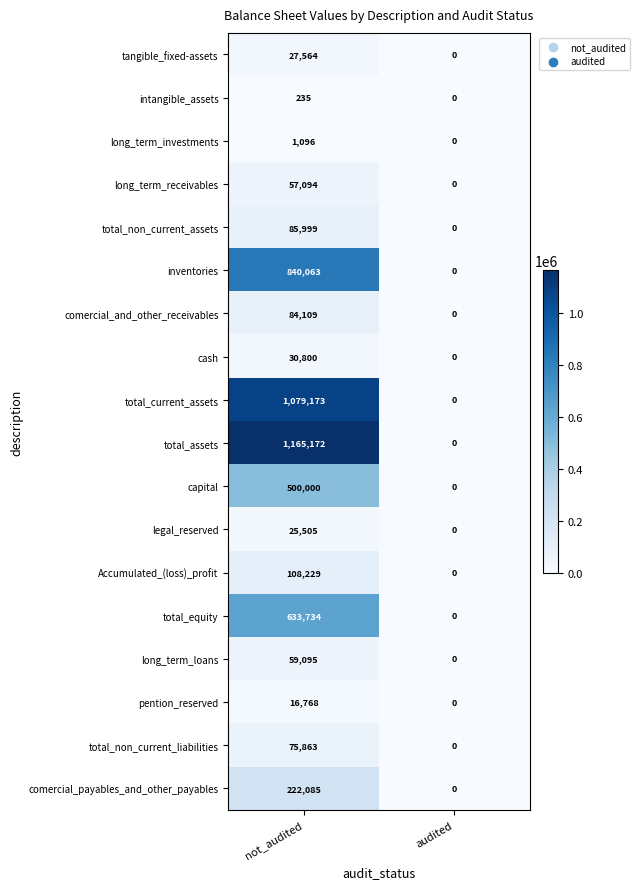

True or false: long_term_loans has a value of -36094 at audited.

False